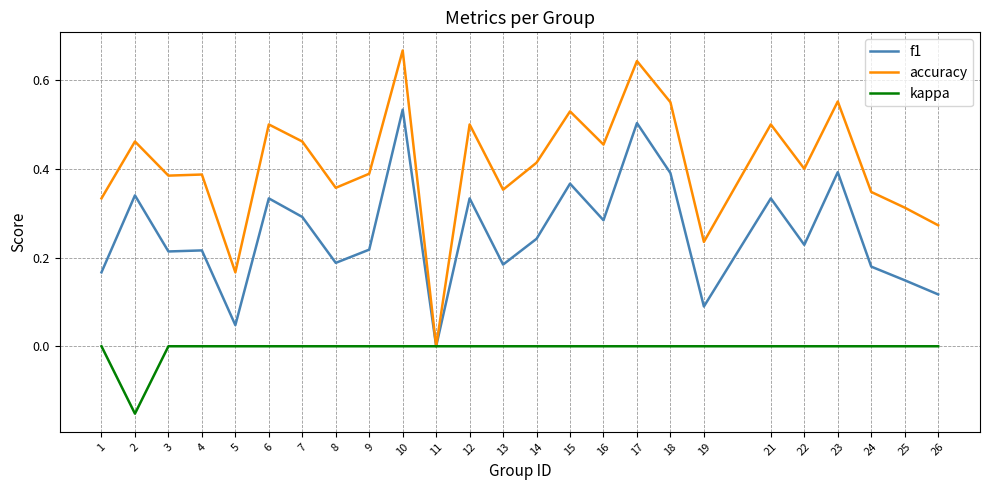

Rank the series by their maximum value, from highest to lowest.

accuracy, f1, kappa